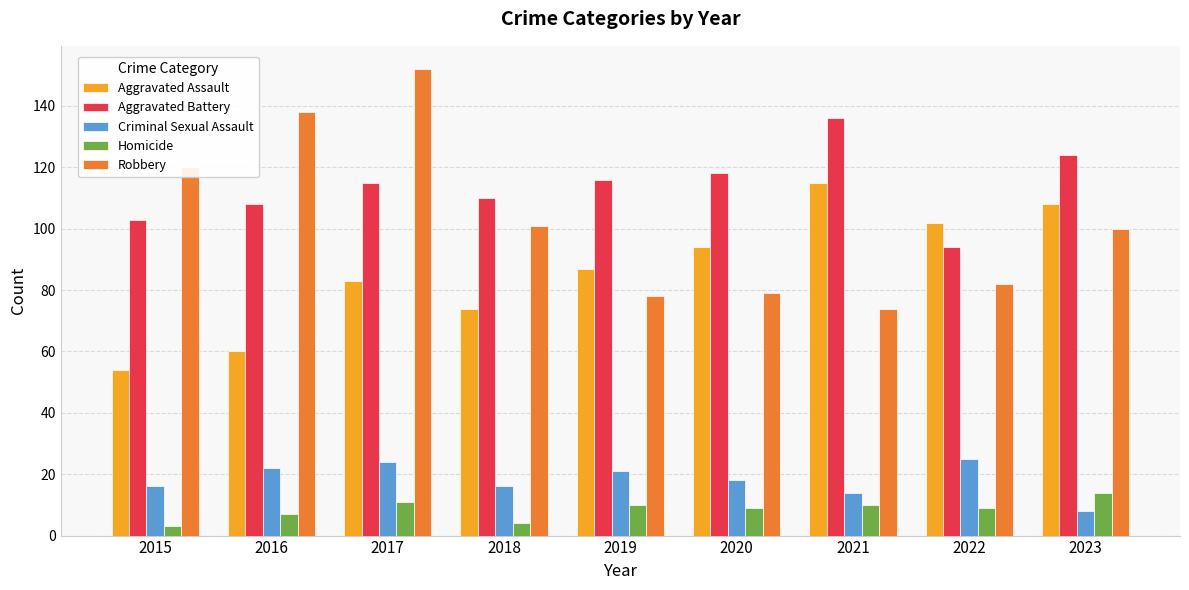

Count the number of categories in the chart.

9